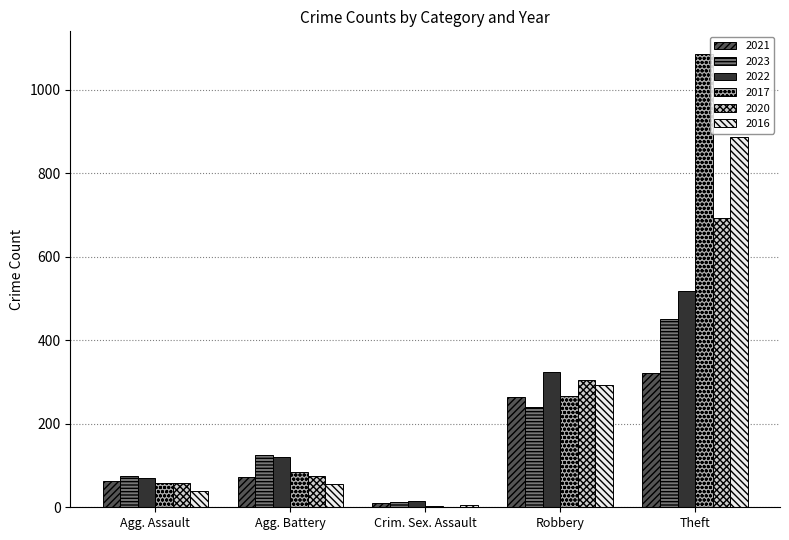

Count the number of categories in the chart.

5